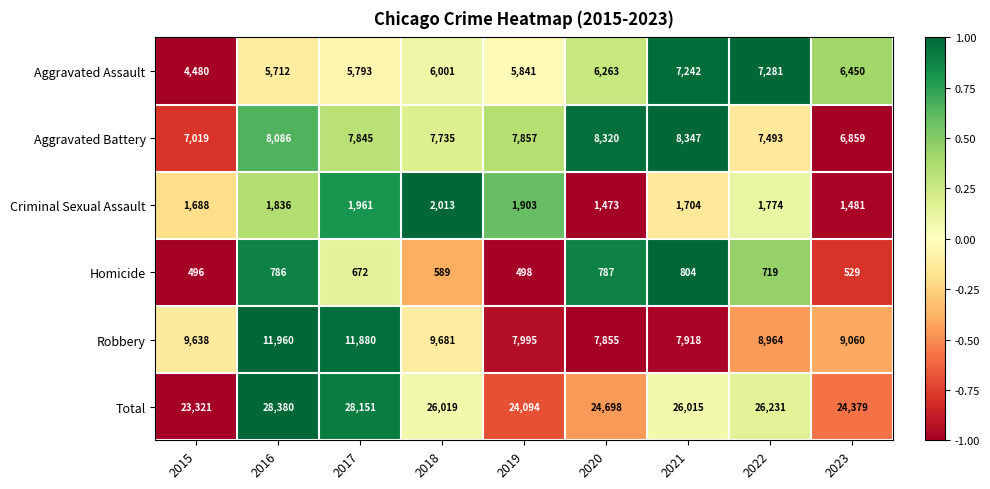

The Aggravated Battery series shows 11541 at 2020. True or false?

False